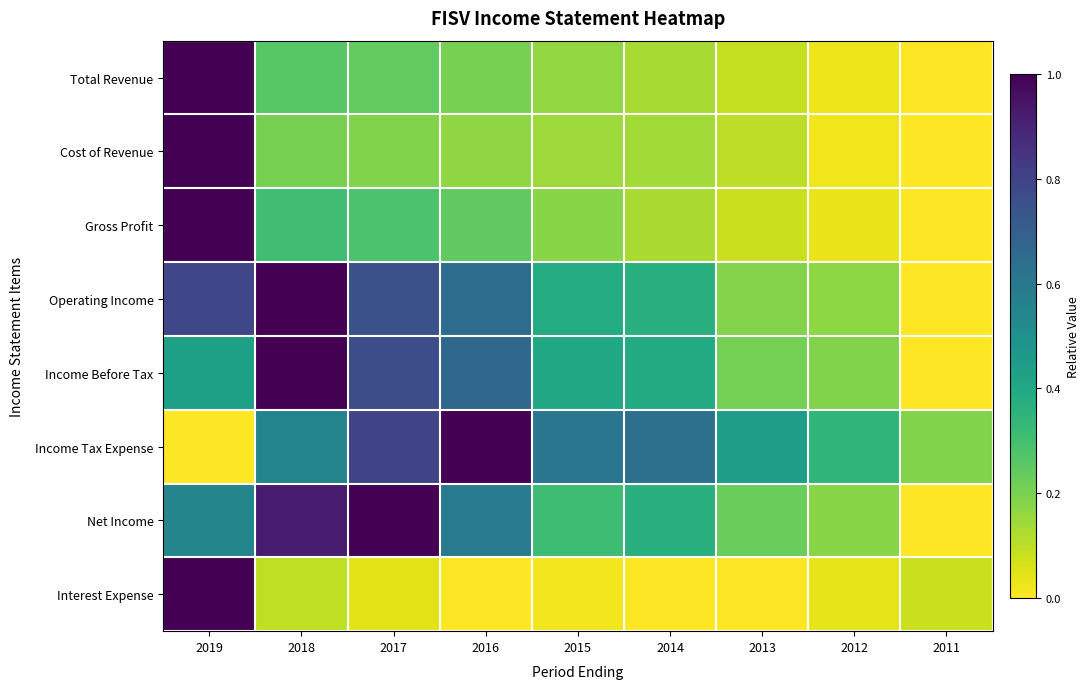

What is the spread (max minus min) of values at 2018?

0.9